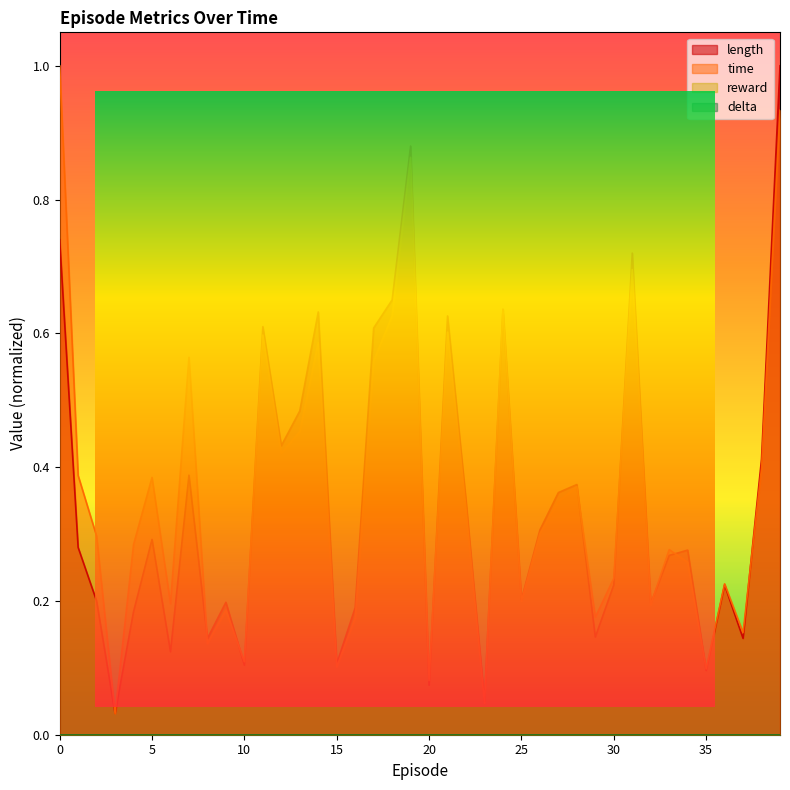

How many interior local valleys does the time series have?

13